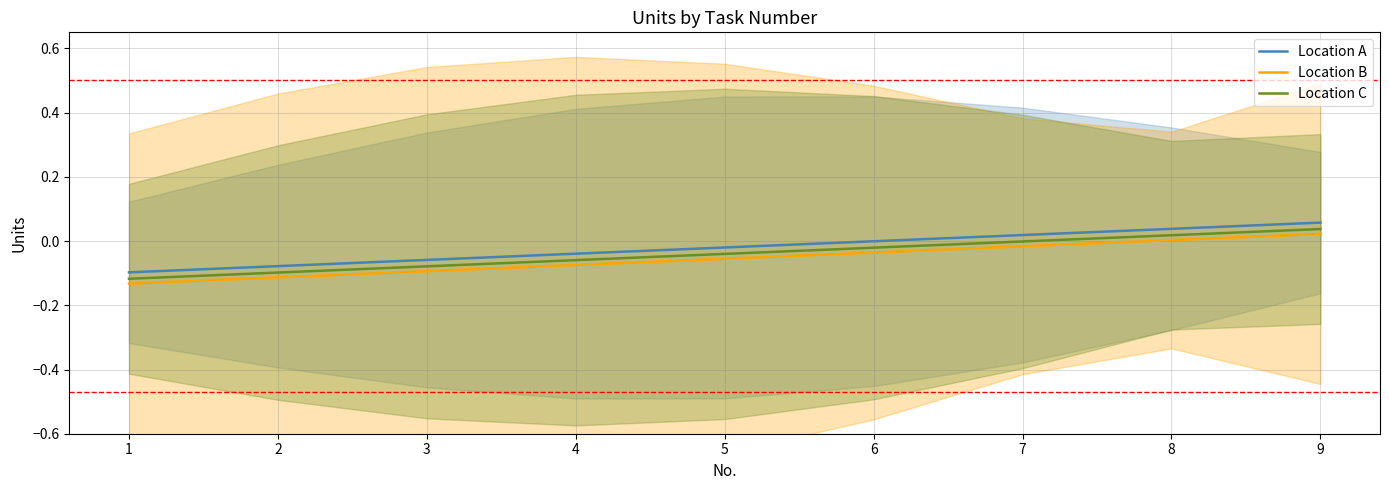

Reading left to right, what are all the values shown in this chart?

Location A: -0.1	-0.1	-0.1	-0.0	-0.0	-0.0	0.0	0.0	0.1
Location B: -0.1	-0.1	-0.1	-0.1	-0.1	-0.0	-0.0	0.0	0.0
Location C: -0.1	-0.1	-0.1	-0.1	-0.0	-0.0	-0.0	0.0	0.0